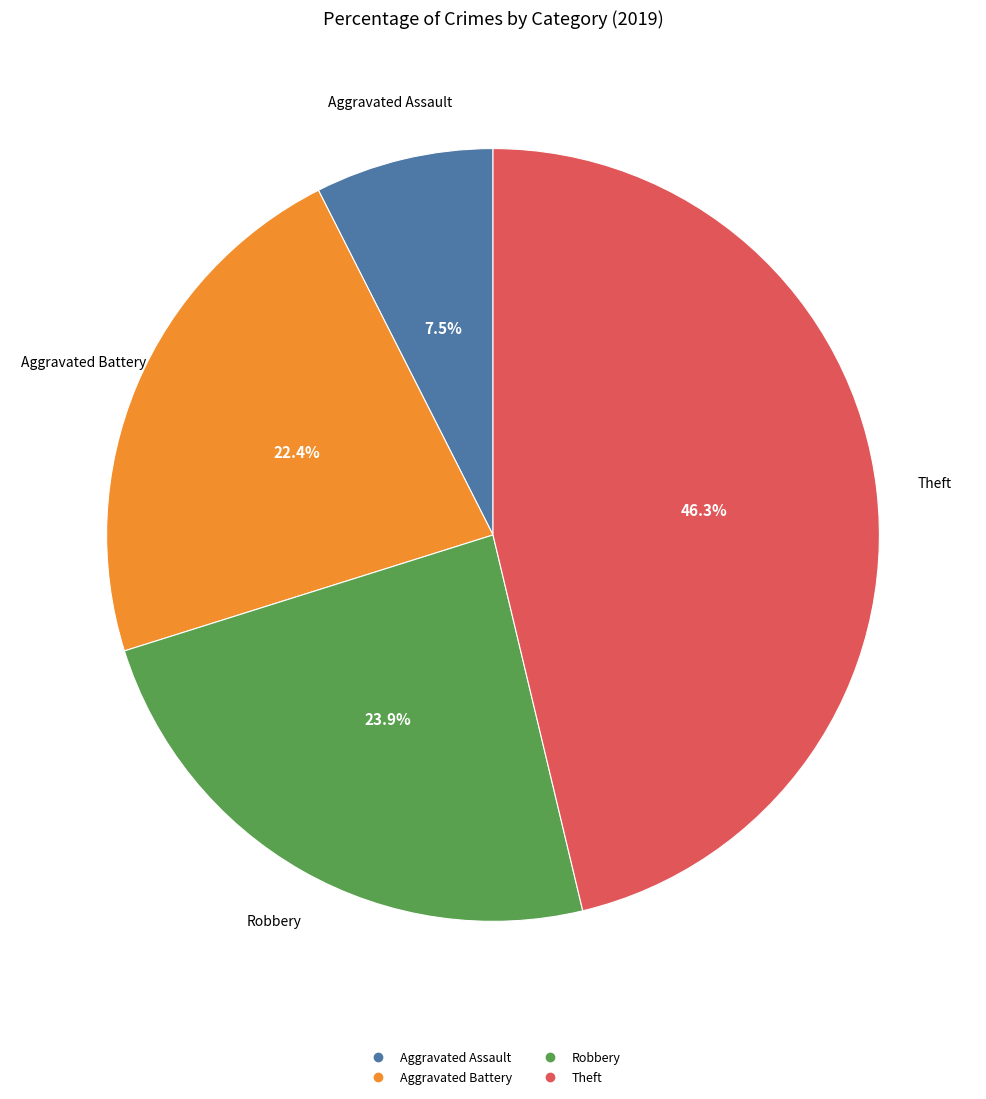

What percentage is the Theft slice, to the nearest percent?

46%